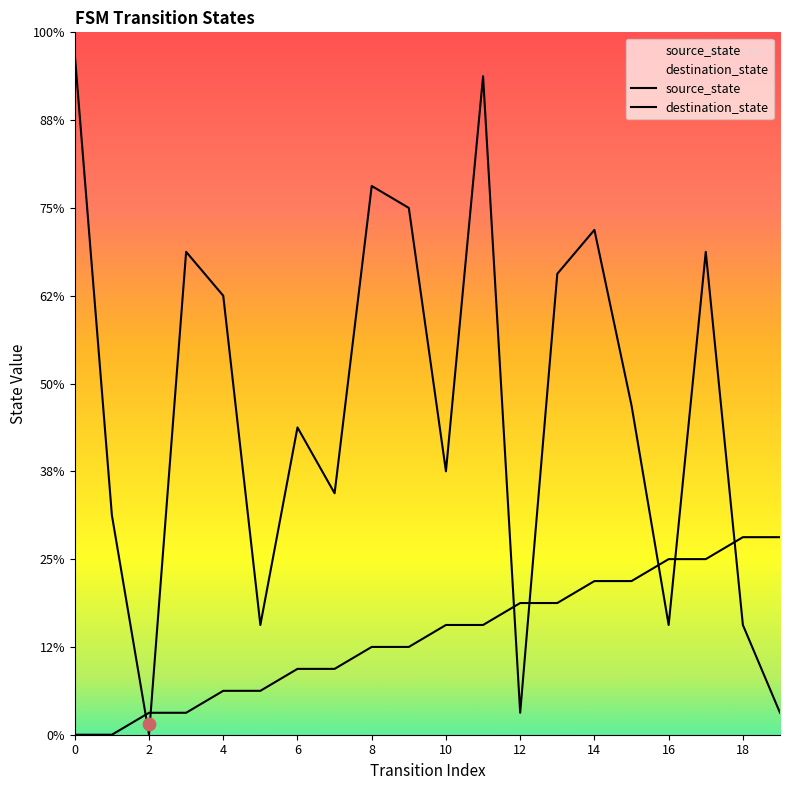

At which category is the sum across all series the highest?

11